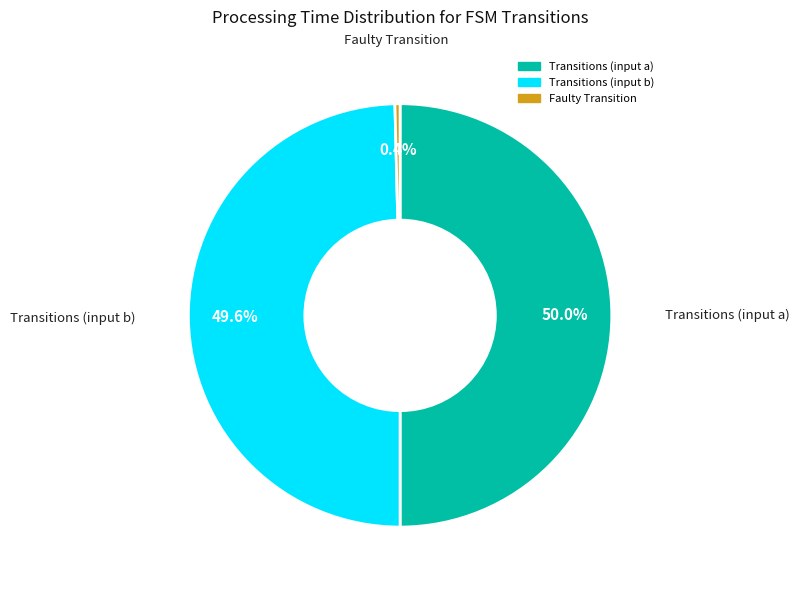

Rank the categories by value from lowest to highest.

faulty_transition, input_symbol_b, input_symbol_a